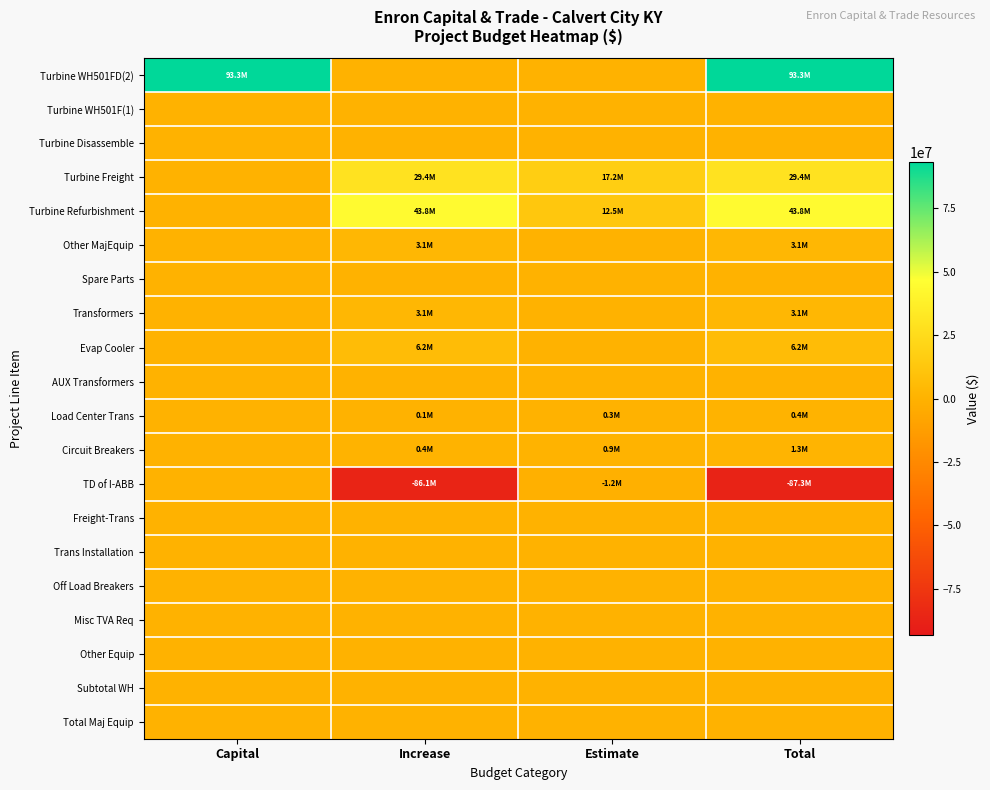

Count the number of categories in the chart.

4